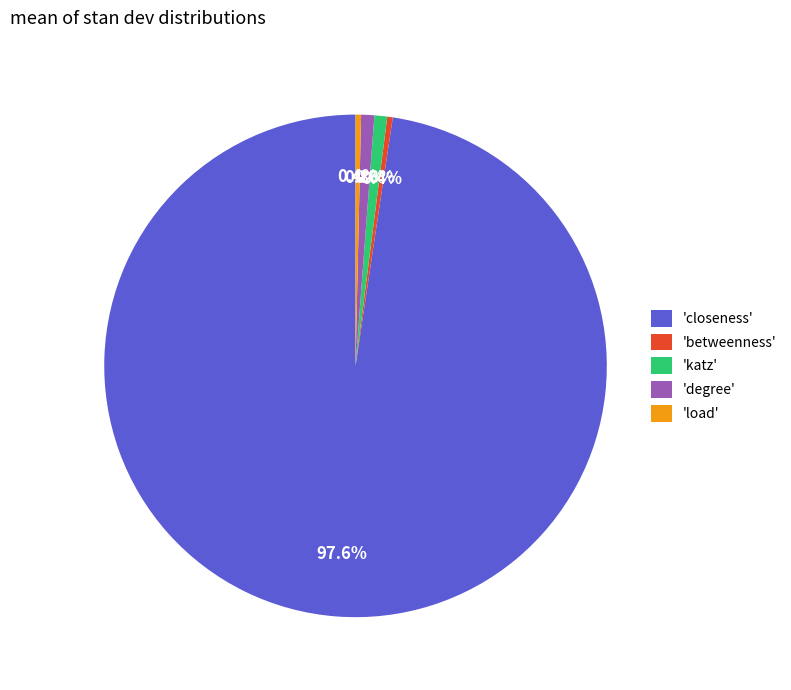

Combined, what portion of the pie is 'betweenness' and 'closeness'?

98.0%